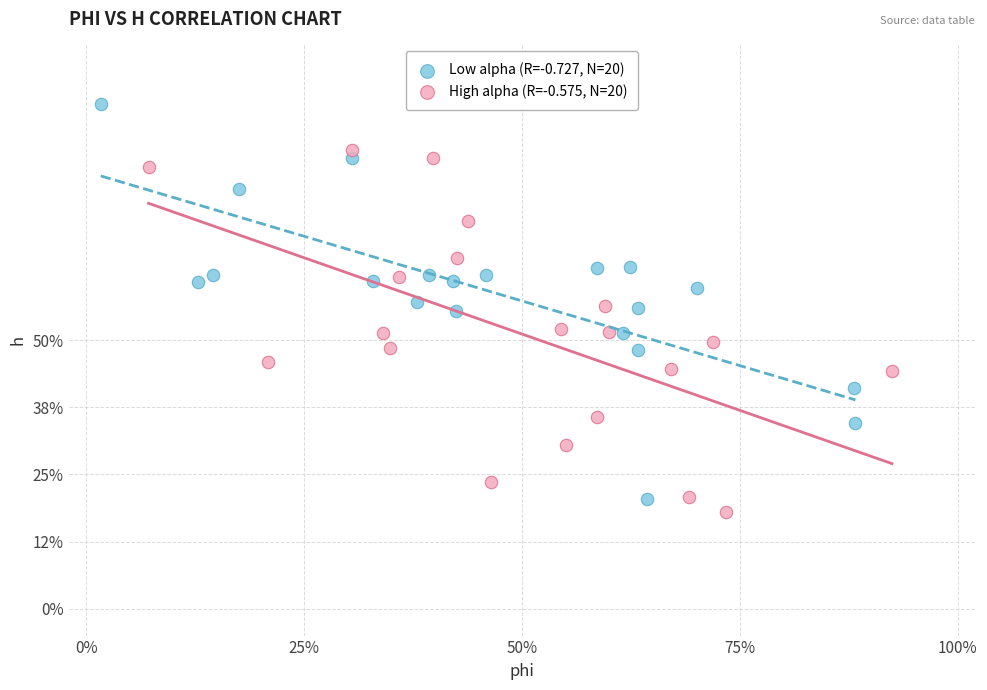

What are all the series names shown in the legend?

Low alpha (R=-0.727, N=20), High alpha (R=-0.575, N=20)